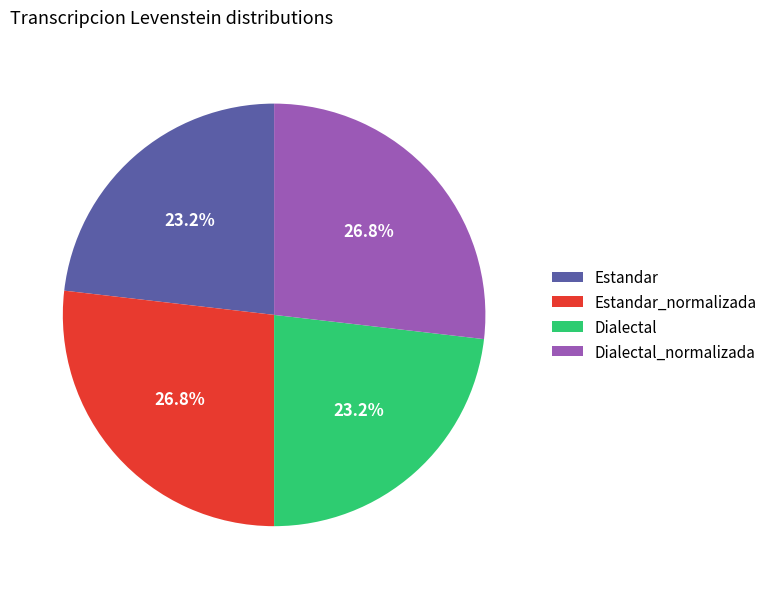

What percentage is the Dialectal_normalizada slice, to the nearest percent?

27%